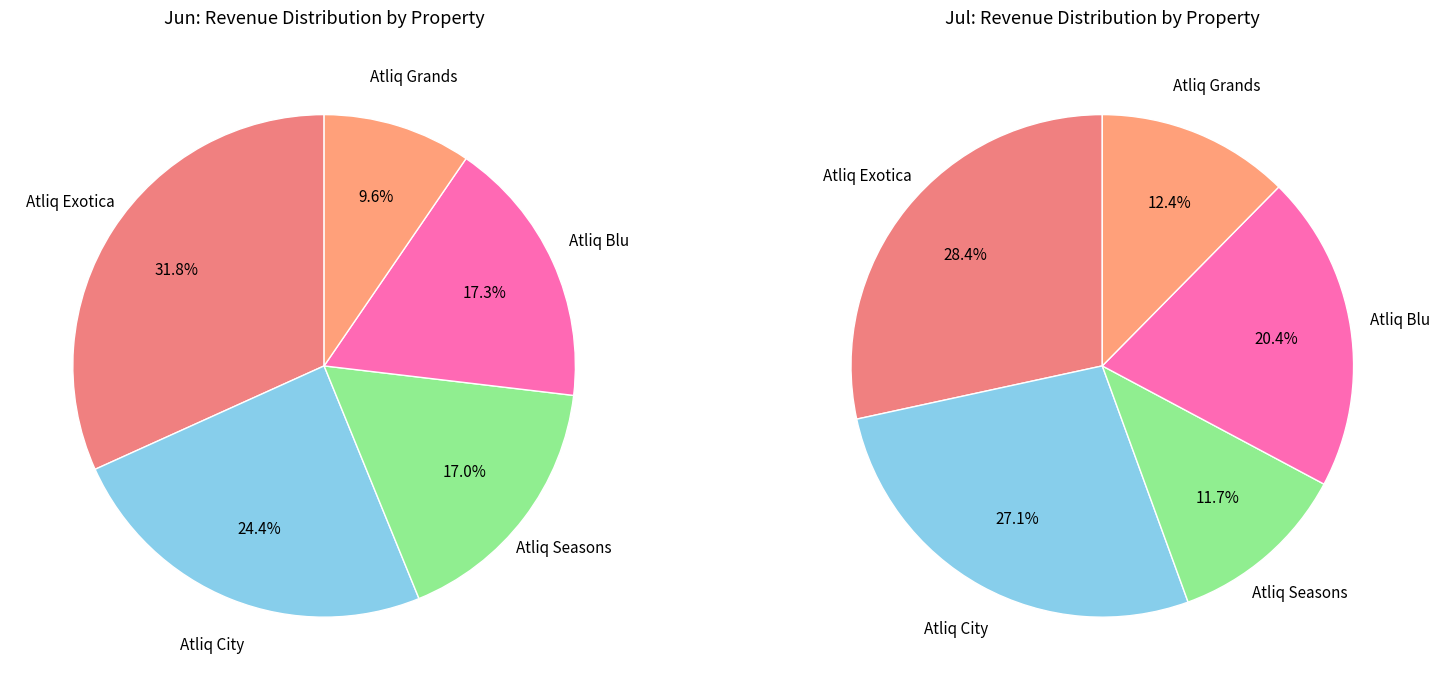

Between Atliq Seasons and Atliq Exotica, which is larger?

Atliq Exotica